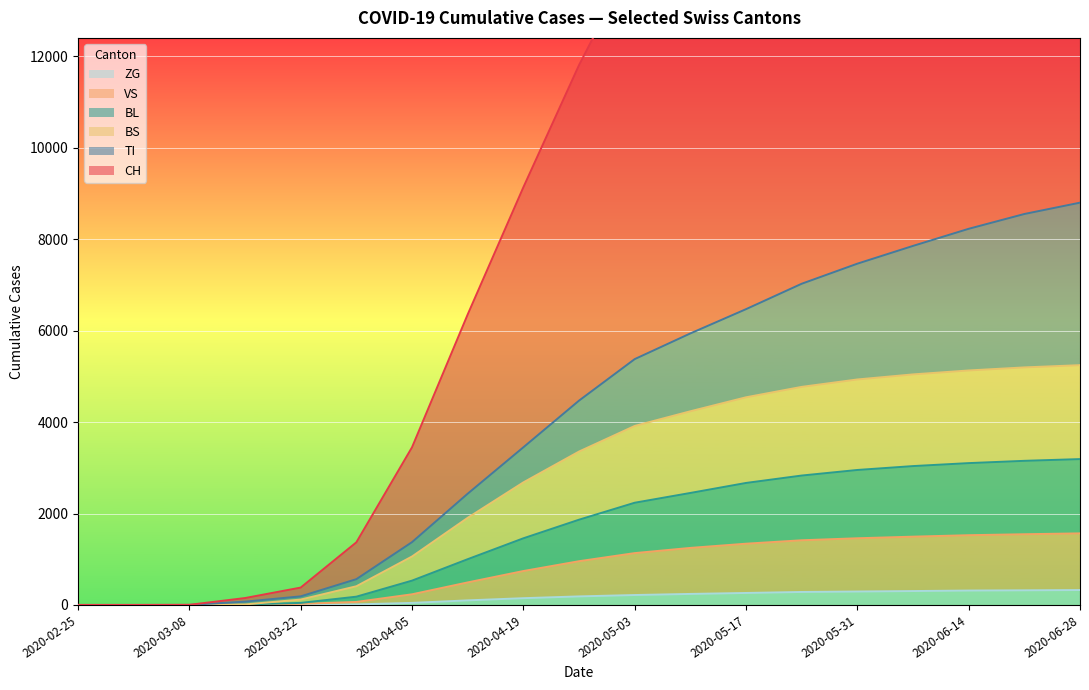

What is the approximate value of ZG at 2020-04-19, to the nearest 5?

150